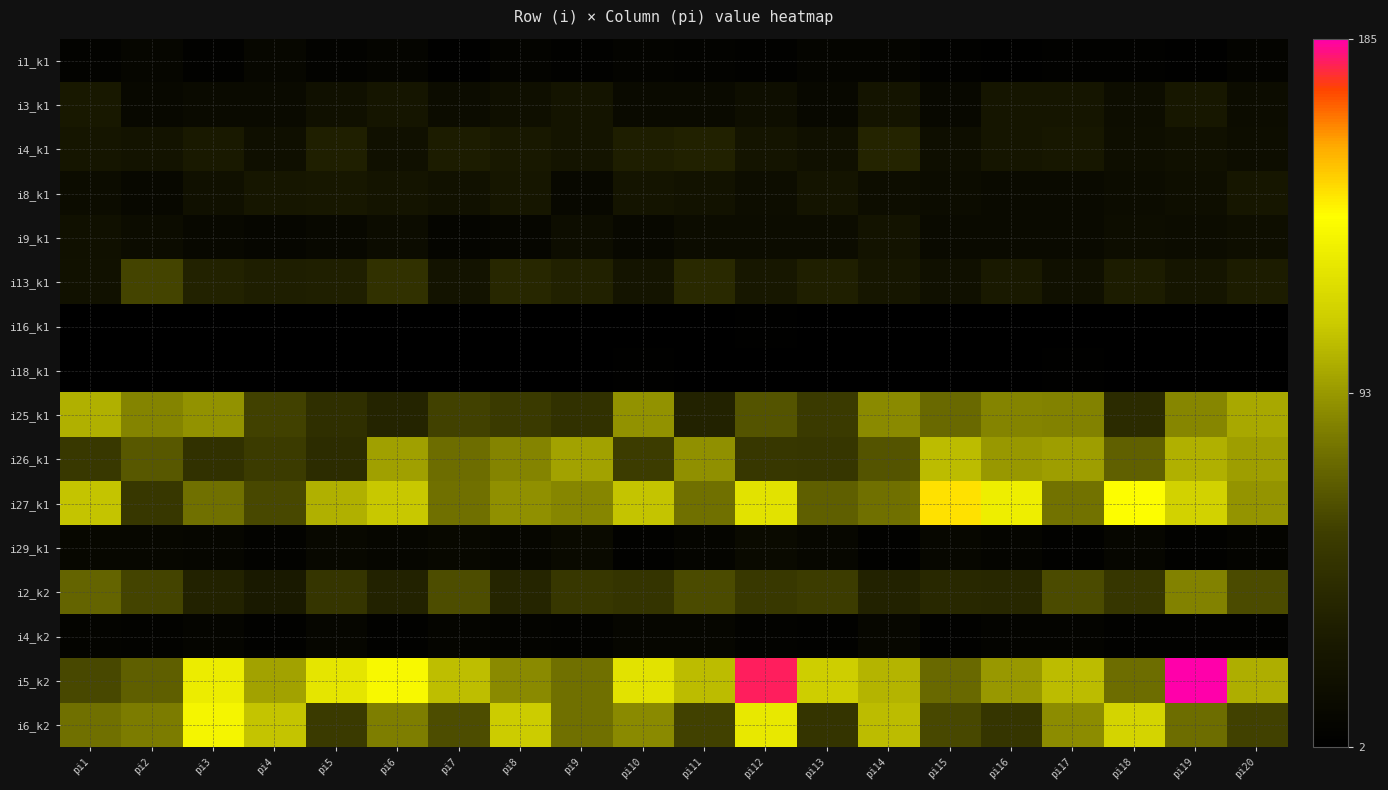

At which category does the chart reach its peak across all series?

pi19